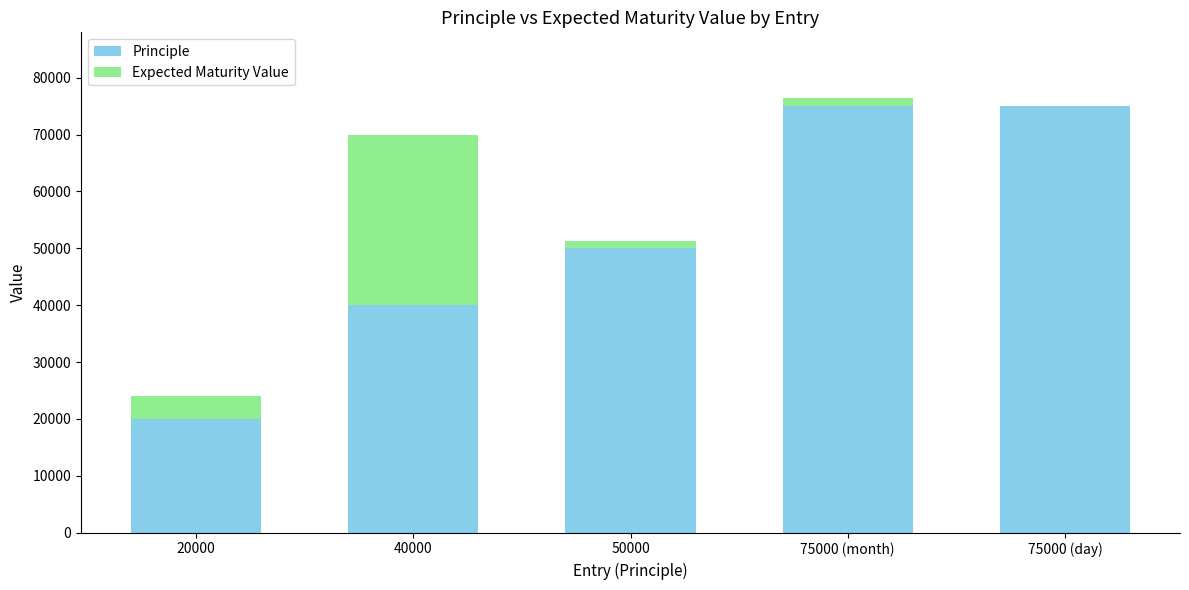

What is the highest value of the Principle series?

75000.0